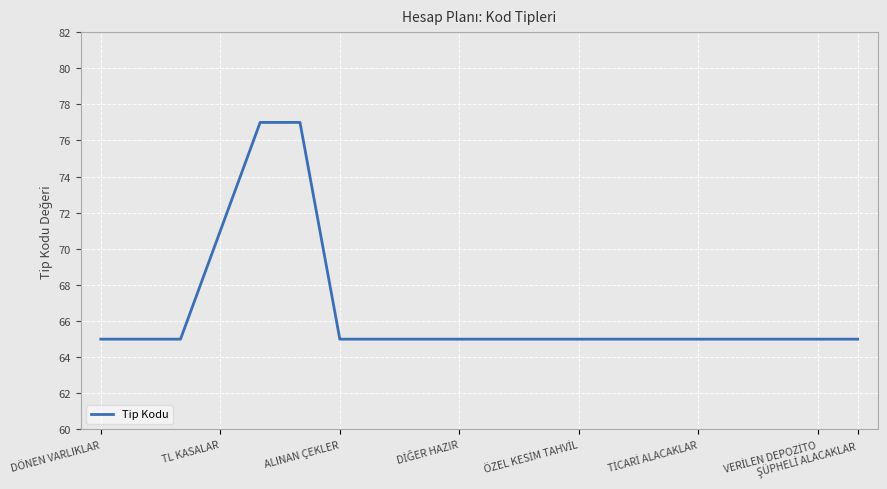

What is the smallest value displayed?

65